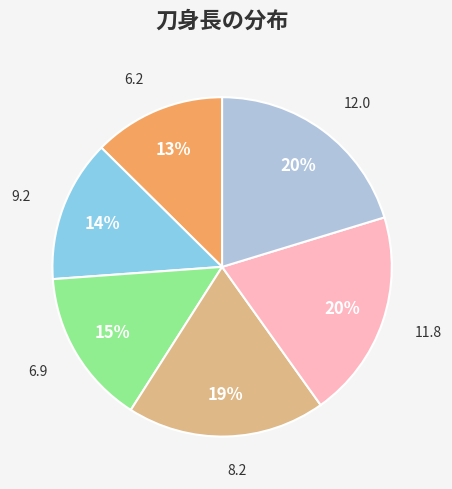

Is there a majority slice in this chart?

No